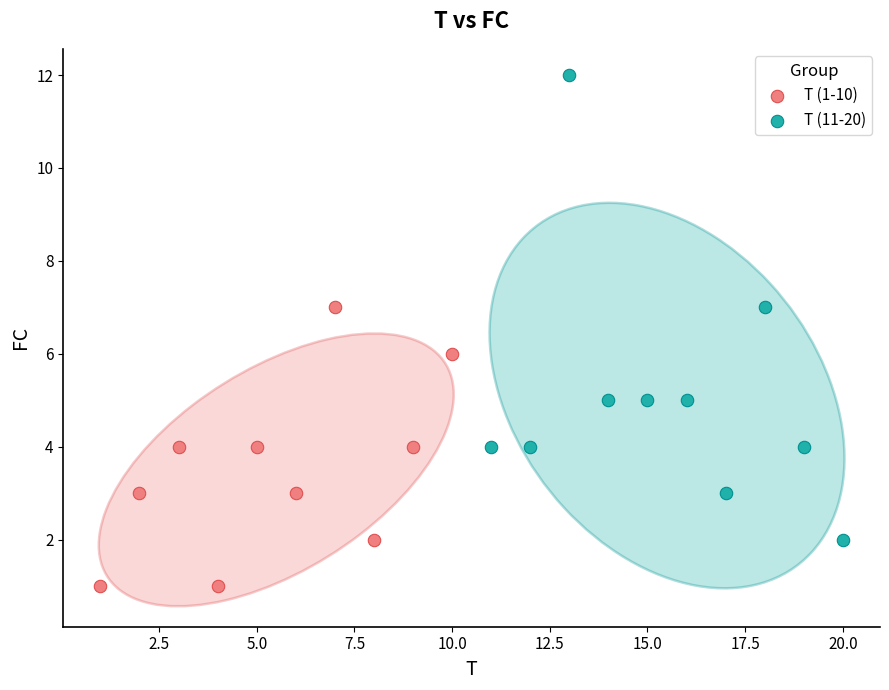

Which series has the largest Y range (max minus min)?

T (11-20)